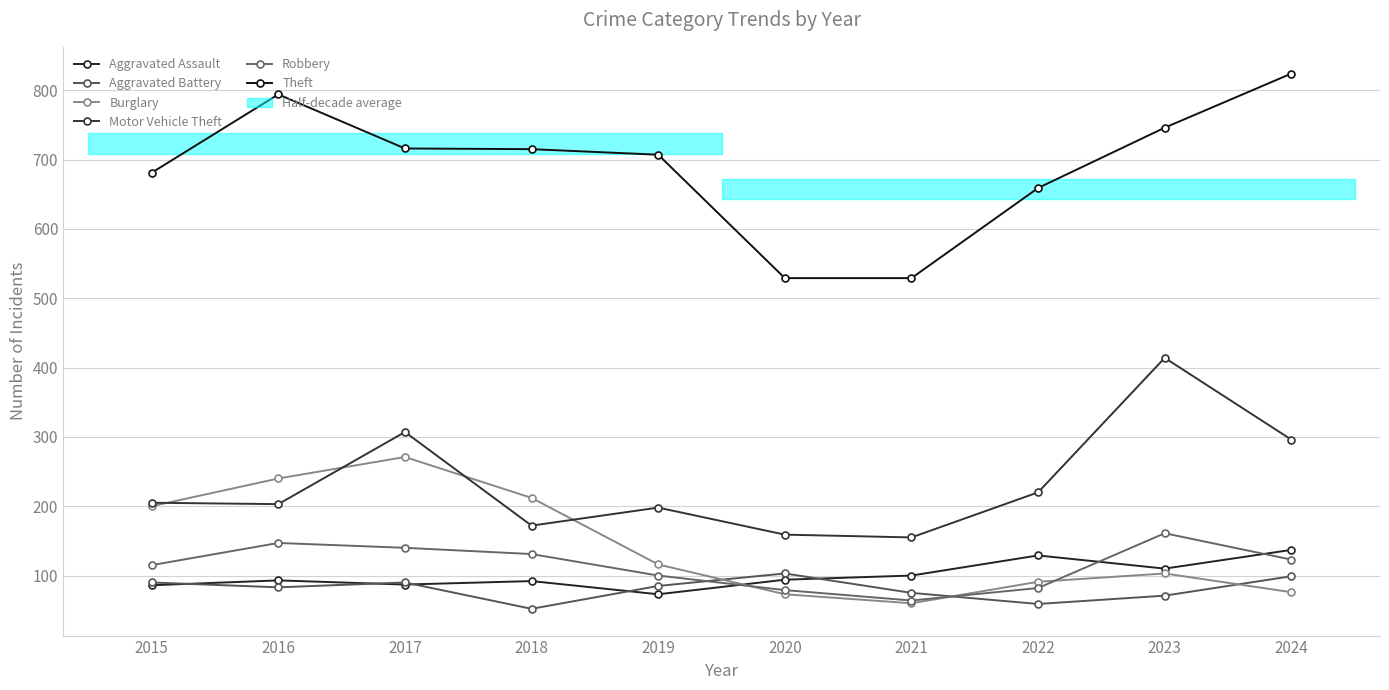

What is the maximum value for Robbery?

161